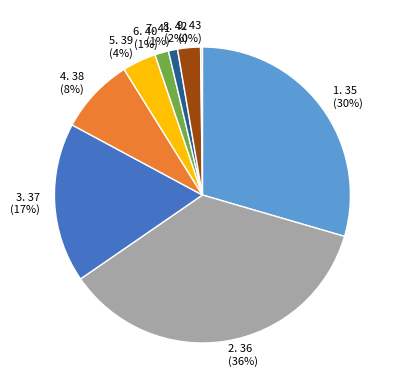

To the nearest percent, what is the difference between the largest and smallest slice percentages?

36%